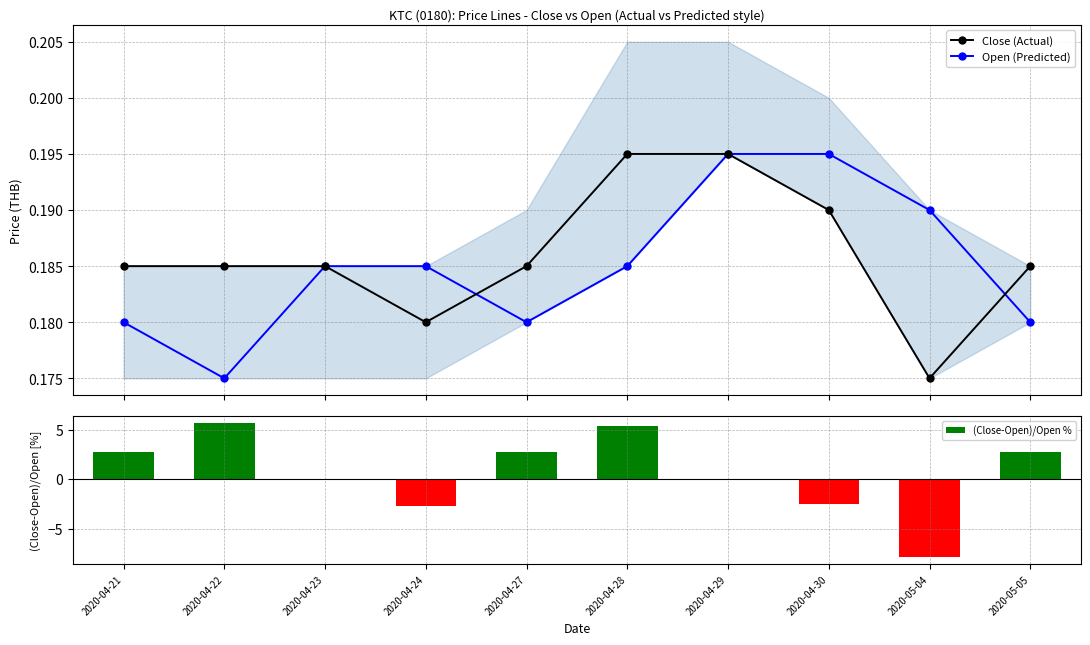

Read the Open (Predicted) value at 2020-04-30.

0.2